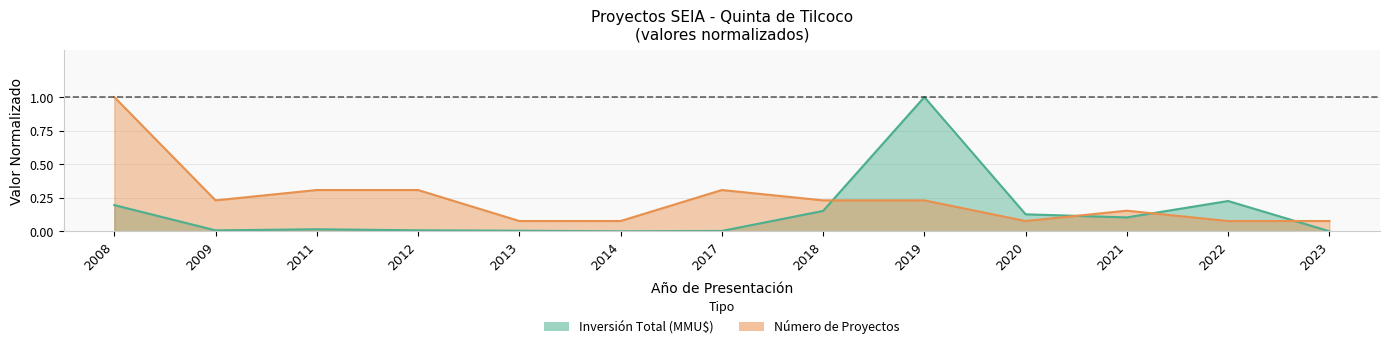

What is the difference between the second highest and minimum values in the Inversión Total (MMU$) series?

0.2